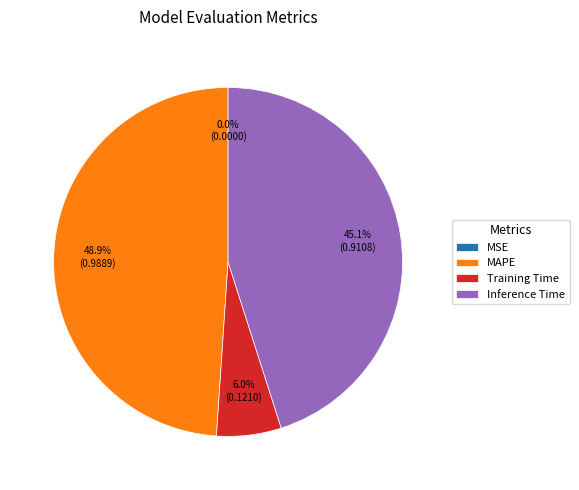

To the nearest percent, what is the difference between the largest and smallest slice percentages?

49%